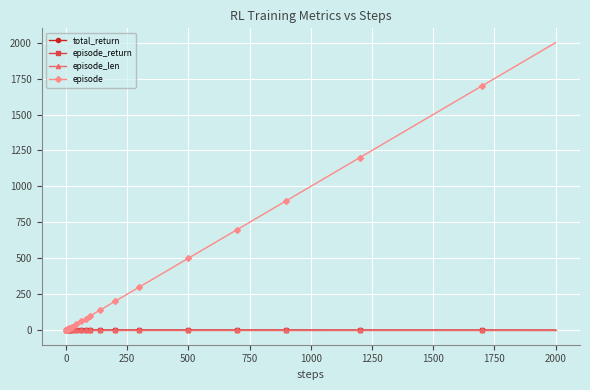

Which series has the widest spread of values?

episode